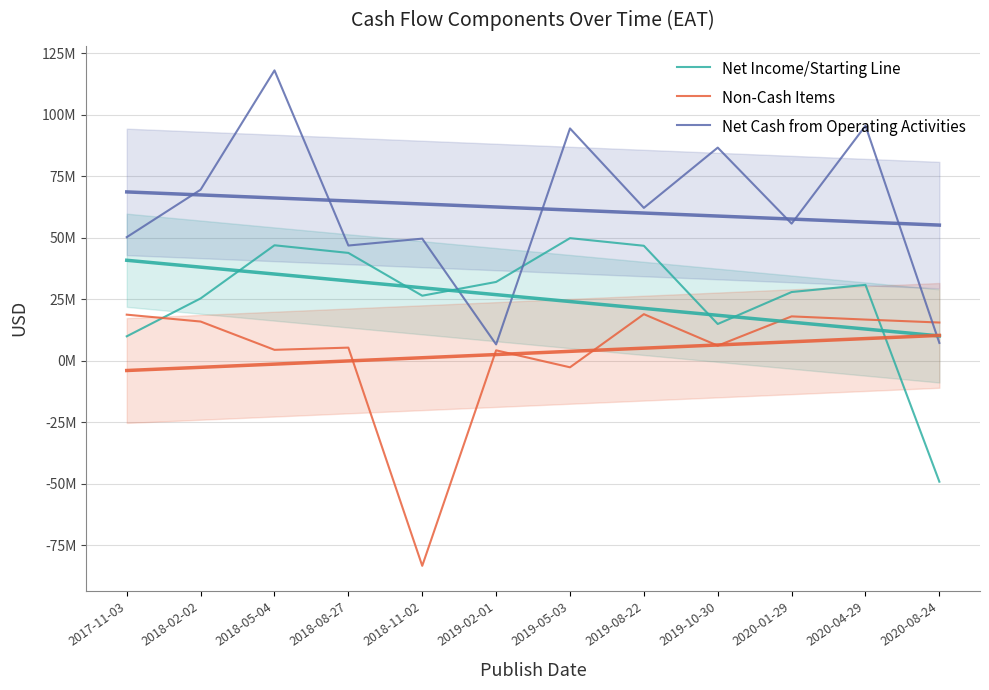

Reading right to left, extract all data points from this chart.

Net Income/Starting Line: 2020-08-24=-49200000	2020-04-29=30800000	2020-01-29=27900000	2019-10-30=14900000	2019-08-22=46700000	2019-05-03=49800000	2019-02-01=32000000	2018-11-02=26400000	2018-08-27=43800000	2018-05-04=46900000	2018-02-02=25300000	2017-11-03=9900000
Non-Cash Items: 2020-08-24=15500000	2020-04-29=16700000	2020-01-29=18000000	2019-10-30=6100000	2019-08-22=18900000	2019-05-03=-2700000	2019-02-01=4200000	2018-11-02=-83400000	2018-08-27=5300000	2018-05-04=4400000	2018-02-02=15900000	2017-11-03=18700000
Net Cash from Operating Activities: 2020-08-24=7200000	2020-04-29=95500000	2020-01-29=55700000	2019-10-30=86600000	2019-08-22=62100000	2019-05-03=94400000	2019-02-01=6600000	2018-11-02=49600000	2018-08-27=46800000	2018-05-04=118000000	2018-02-02=69500000	2017-11-03=50200000